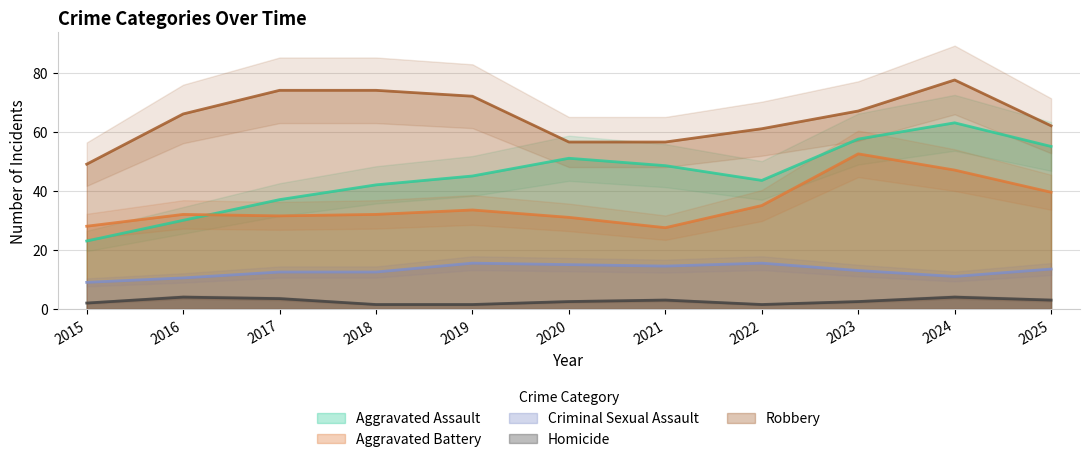

The value of Robbery at 2021 is 41. True or false?

False